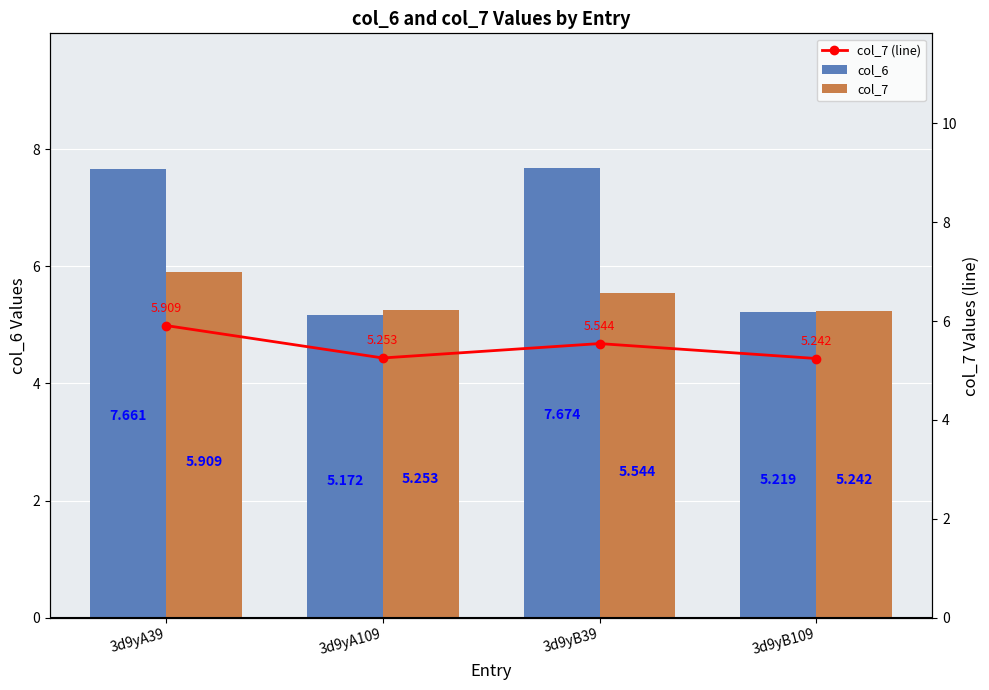

What is the sum of the col_7 values at 3d9yA109 and 3d9yB39?

10.8